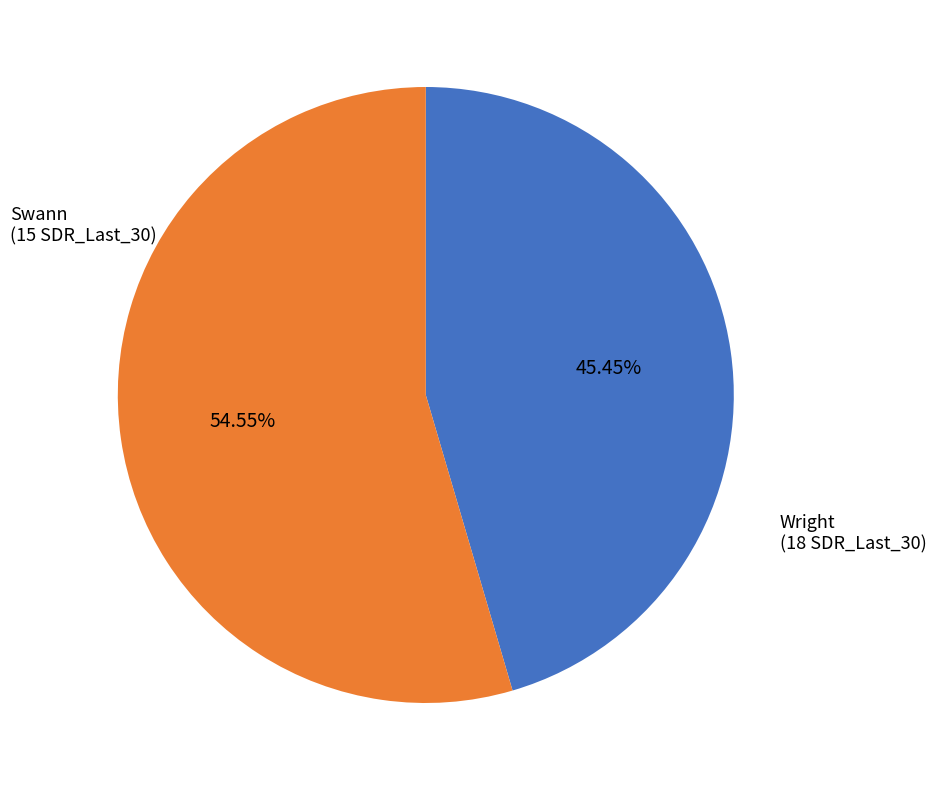

Is there a majority slice in this chart?

Yes